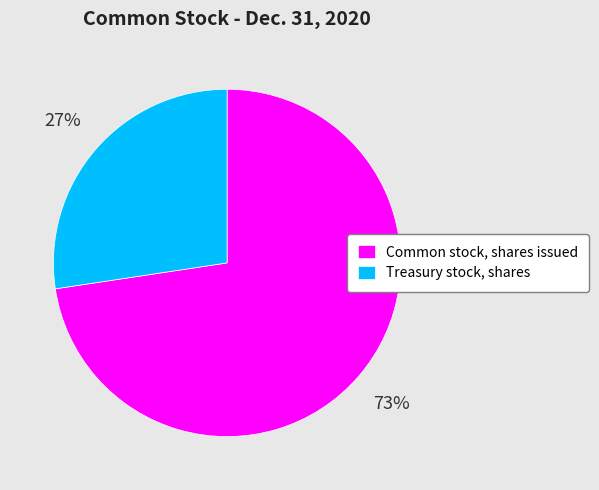

Approximately how many times larger is the value at Common stock, shares issued compared to Treasury stock, shares?

2.7